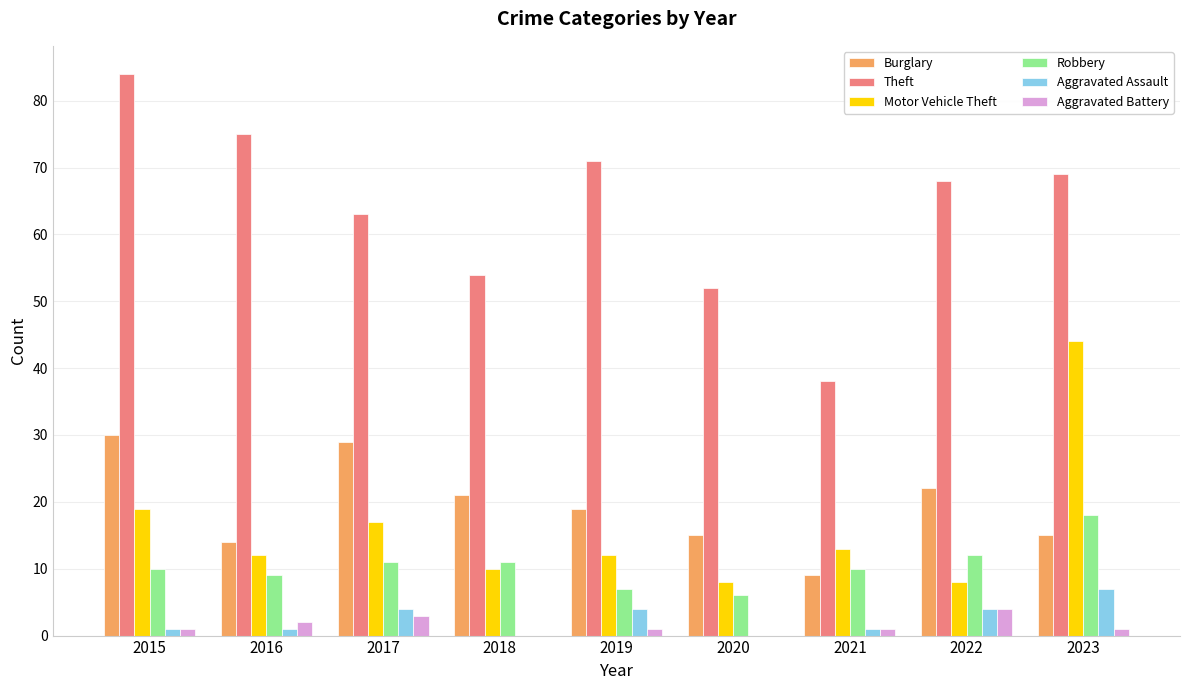

Which label corresponds to the largest value in the chart?

2015